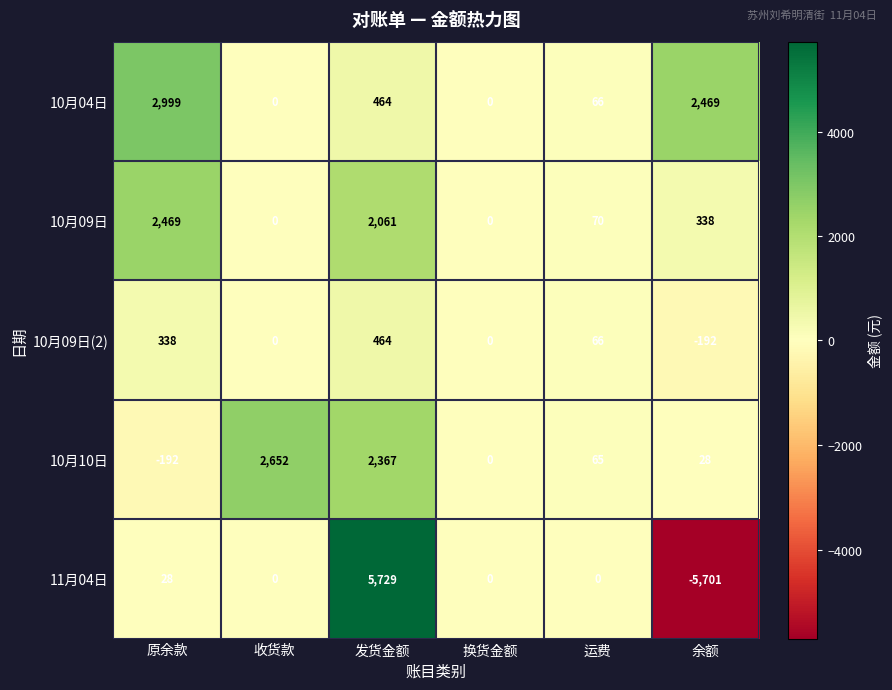

How many data points does each series have?

6